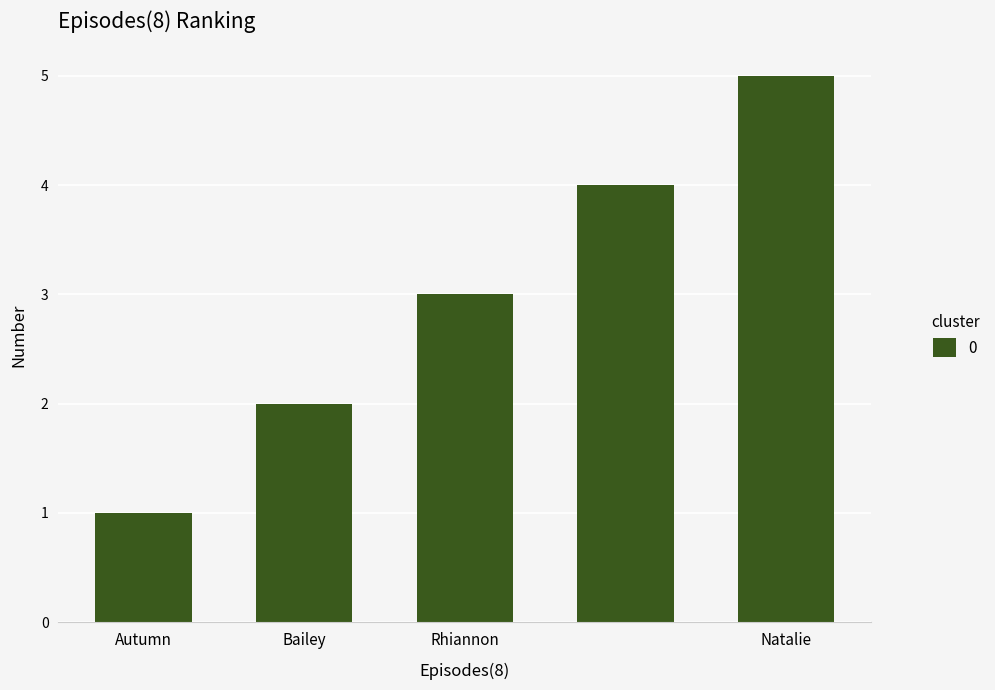

What is the difference between the second highest and minimum values?

3